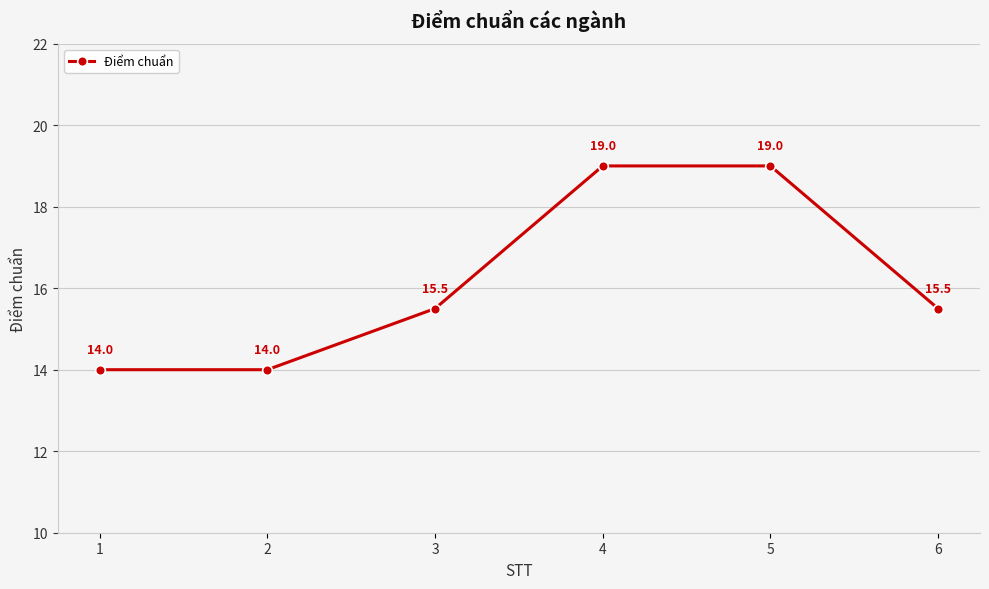

What is the change in value from 1 to 3?

+1.5